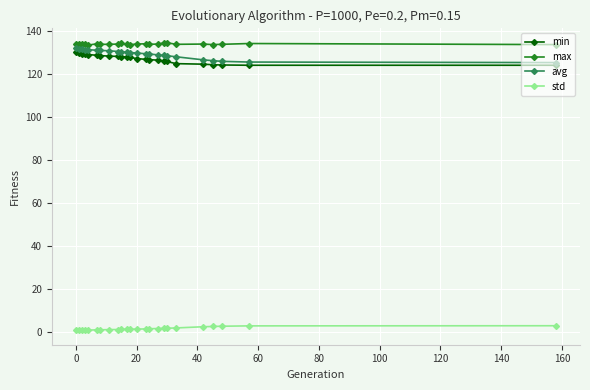

What is the lowest value of the max series?

133.6